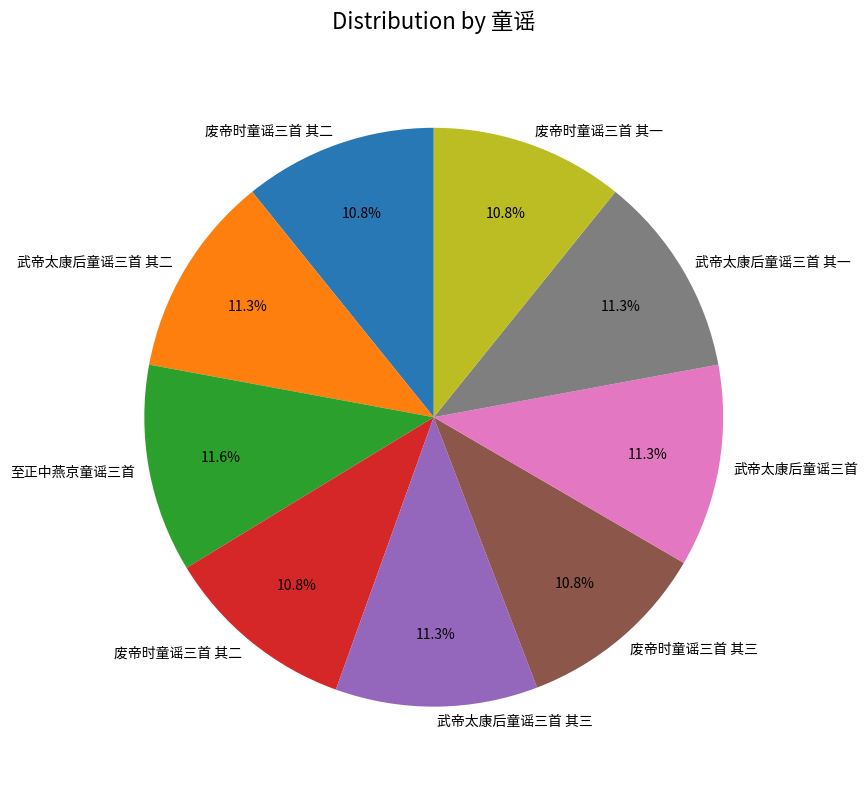

Is there a majority slice in this chart?

No